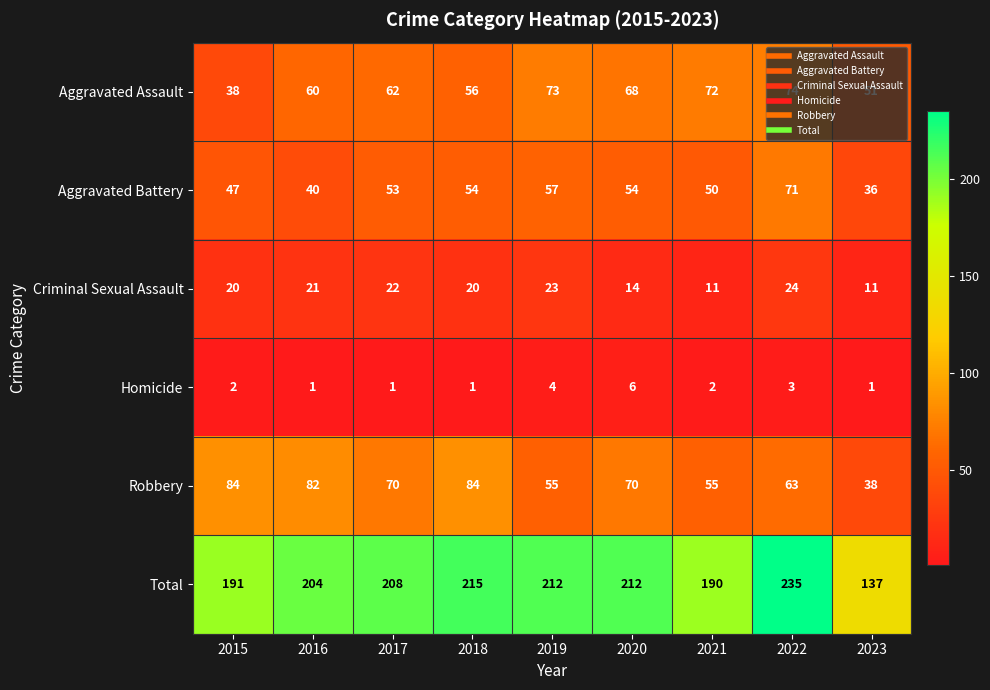

List the labels in order of Aggravated Assault value, largest first.

2022, 2019, 2021, 2020, 2017, 2016, 2018, 2023, 2015